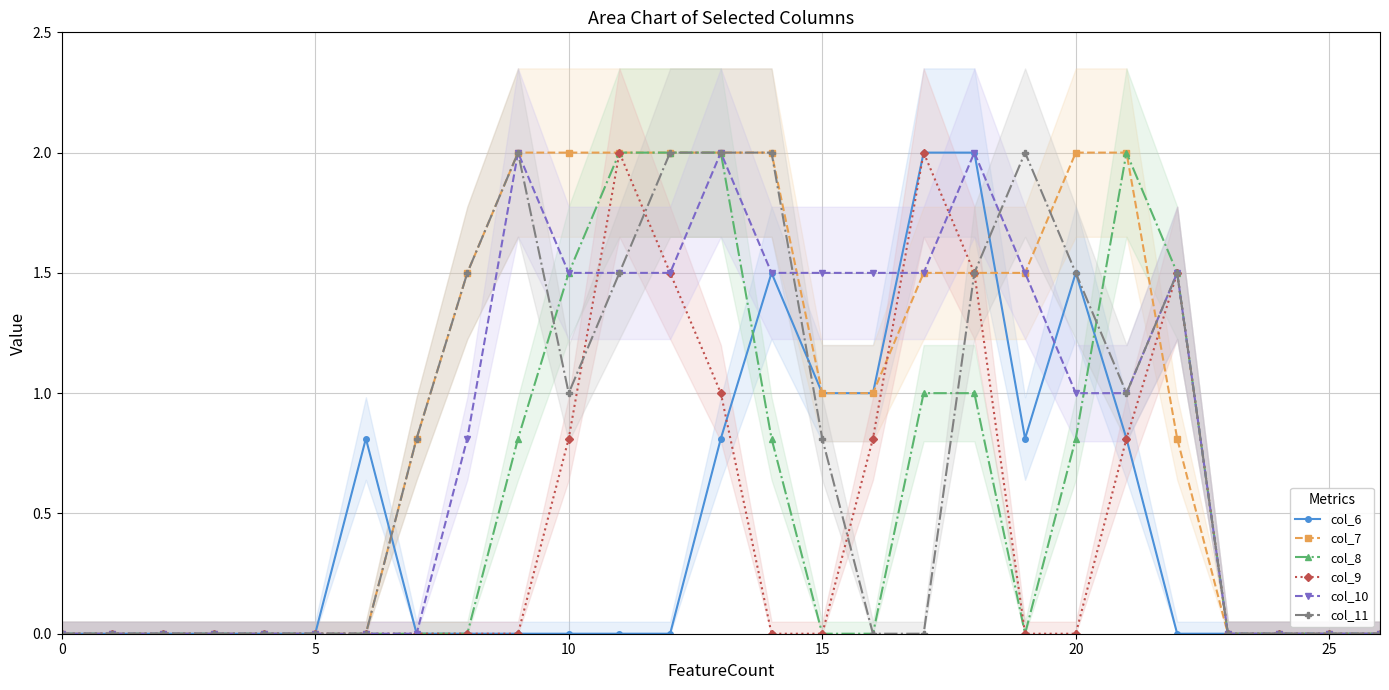

Does the chart have visible grid lines?

Yes